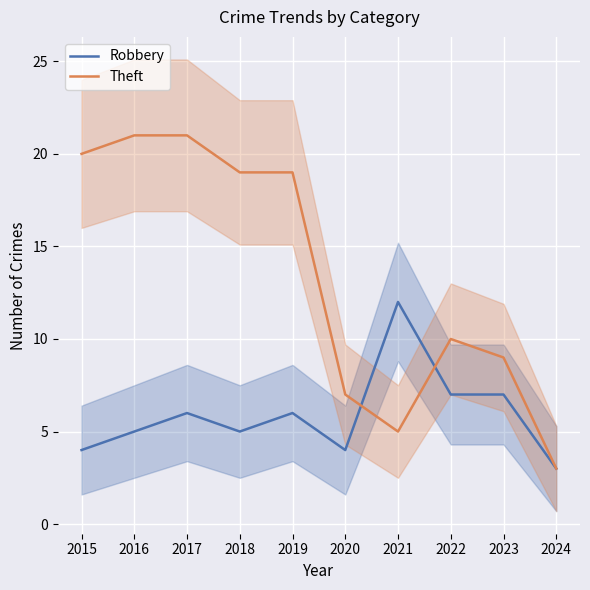

At which category does the chart reach its minimum across all series?

2024